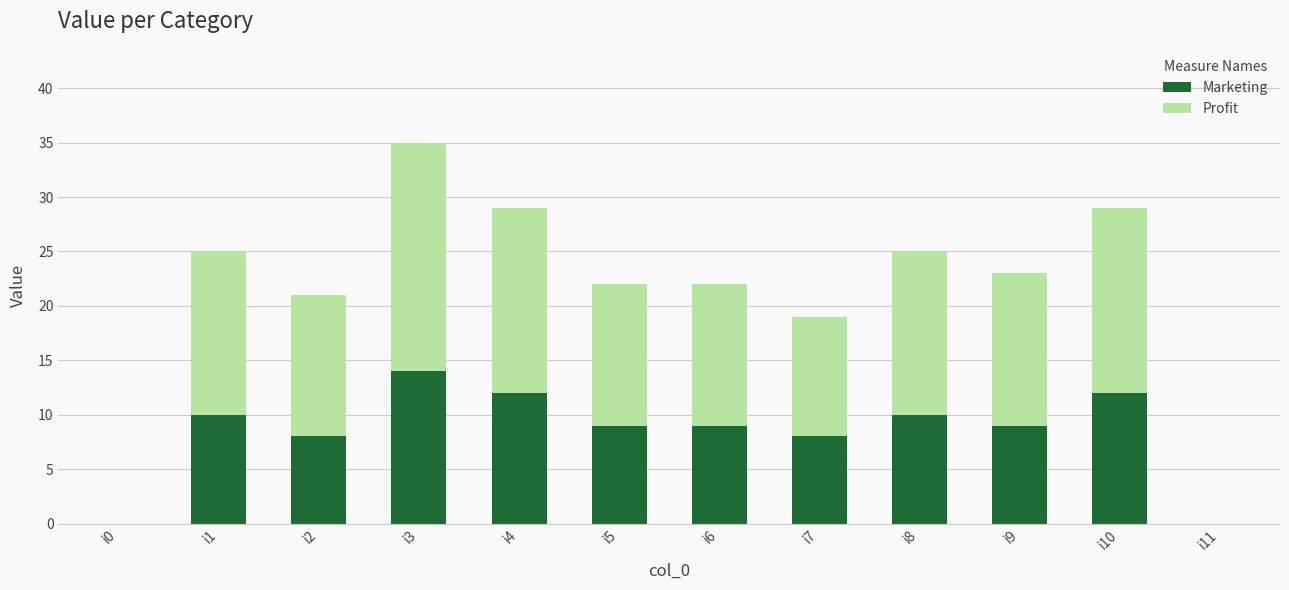

Are the bars grouped side by side (vs. stacked)?

No